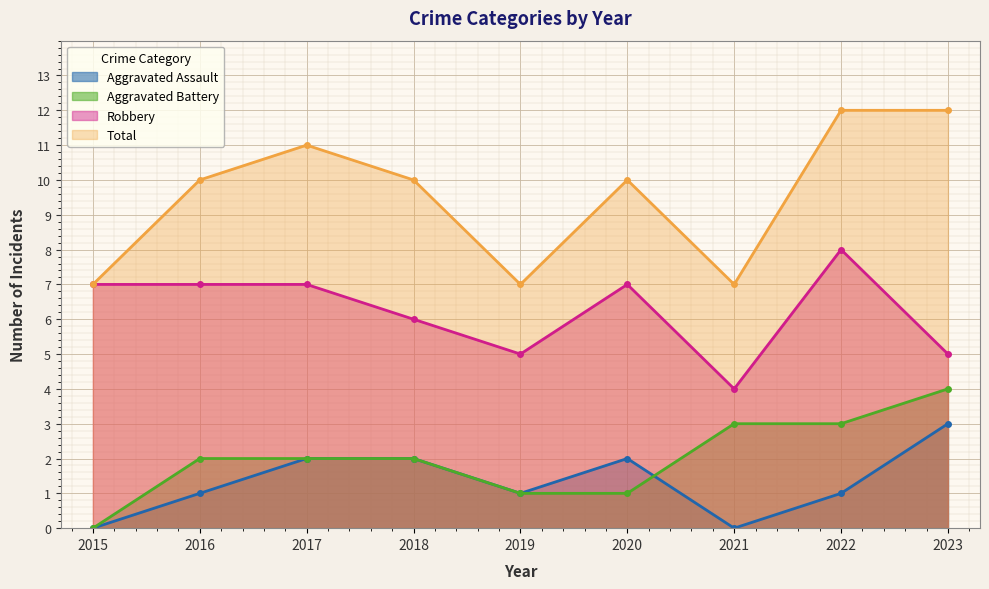

True or false: Aggravated Assault has more than 0 points higher than both neighbors.

True